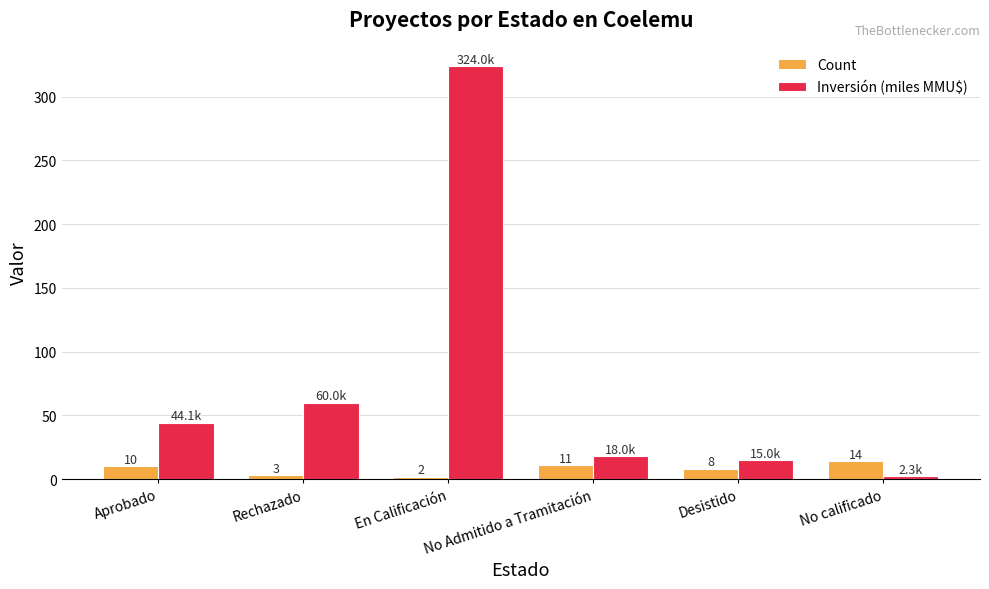

What is the label of the 4th bar from the right?

En Calificación